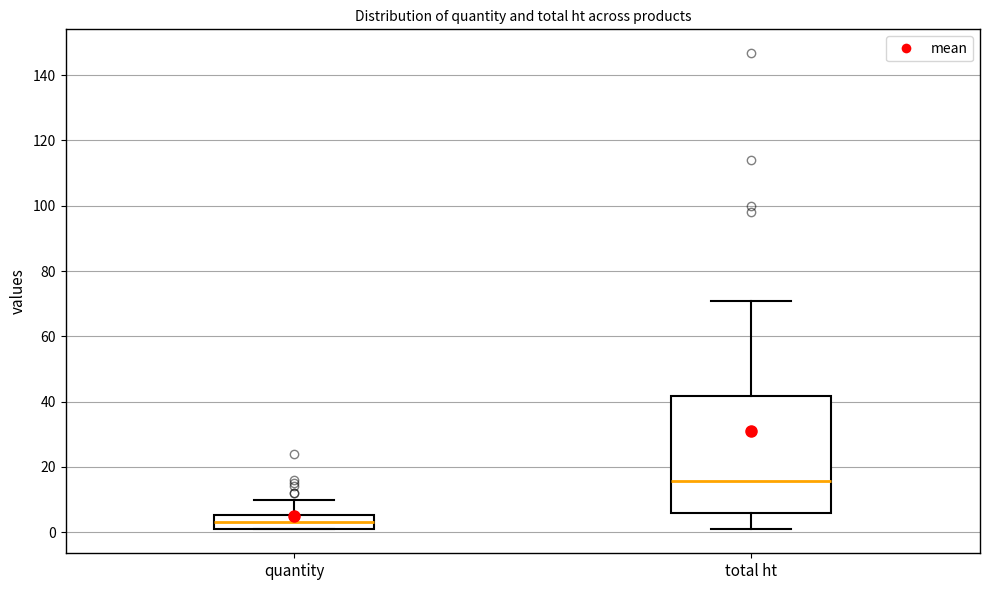

Which box's median line is the lowest?

quantity